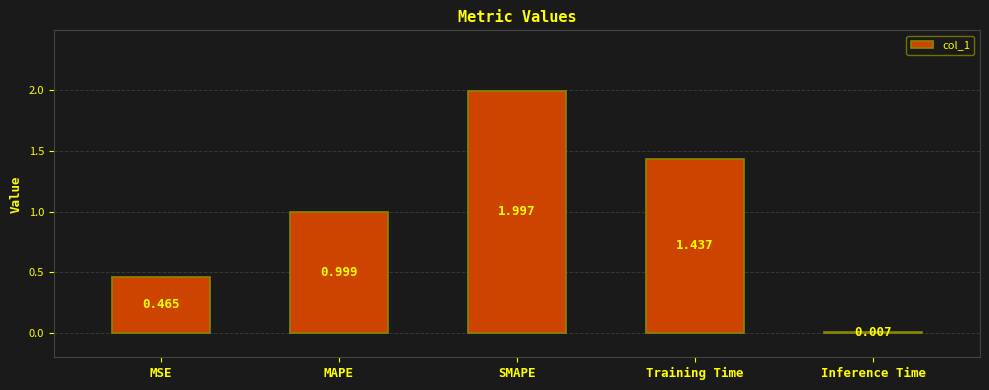

Between MSE and Training Time, which is larger?

Training Time